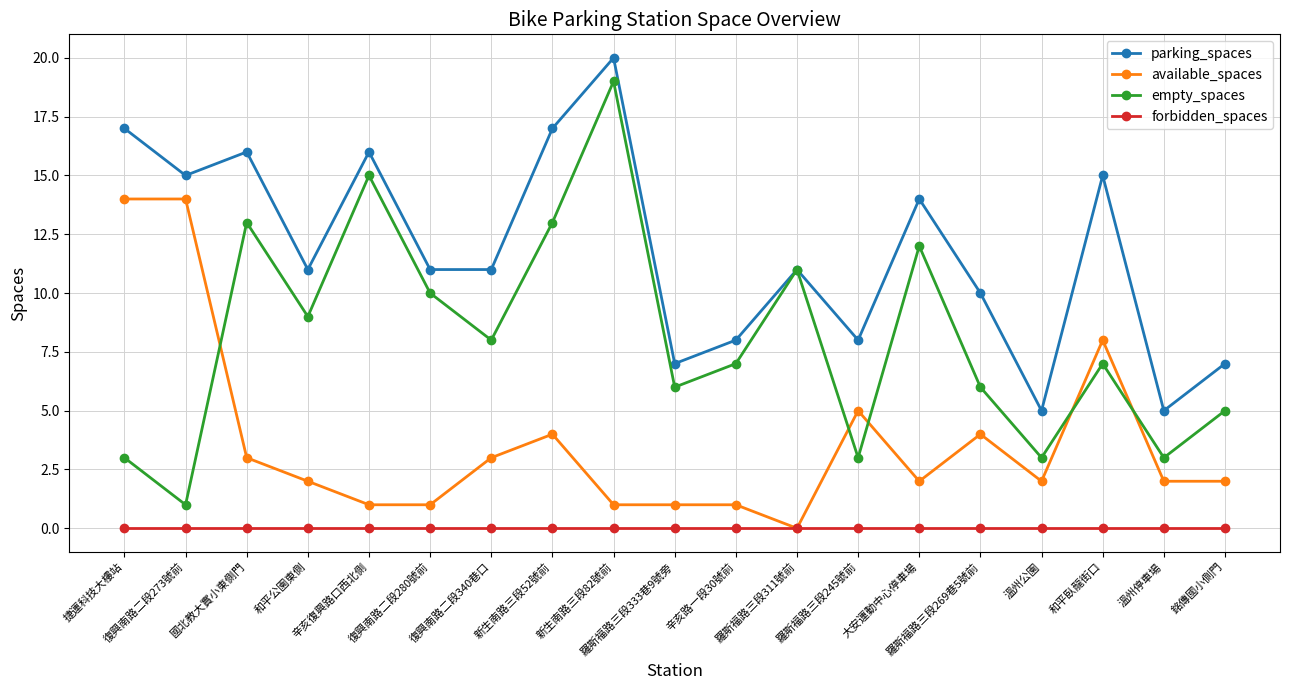

Rank the series by their average value, from lowest to highest.

forbidden_spaces, available_spaces, empty_spaces, parking_spaces